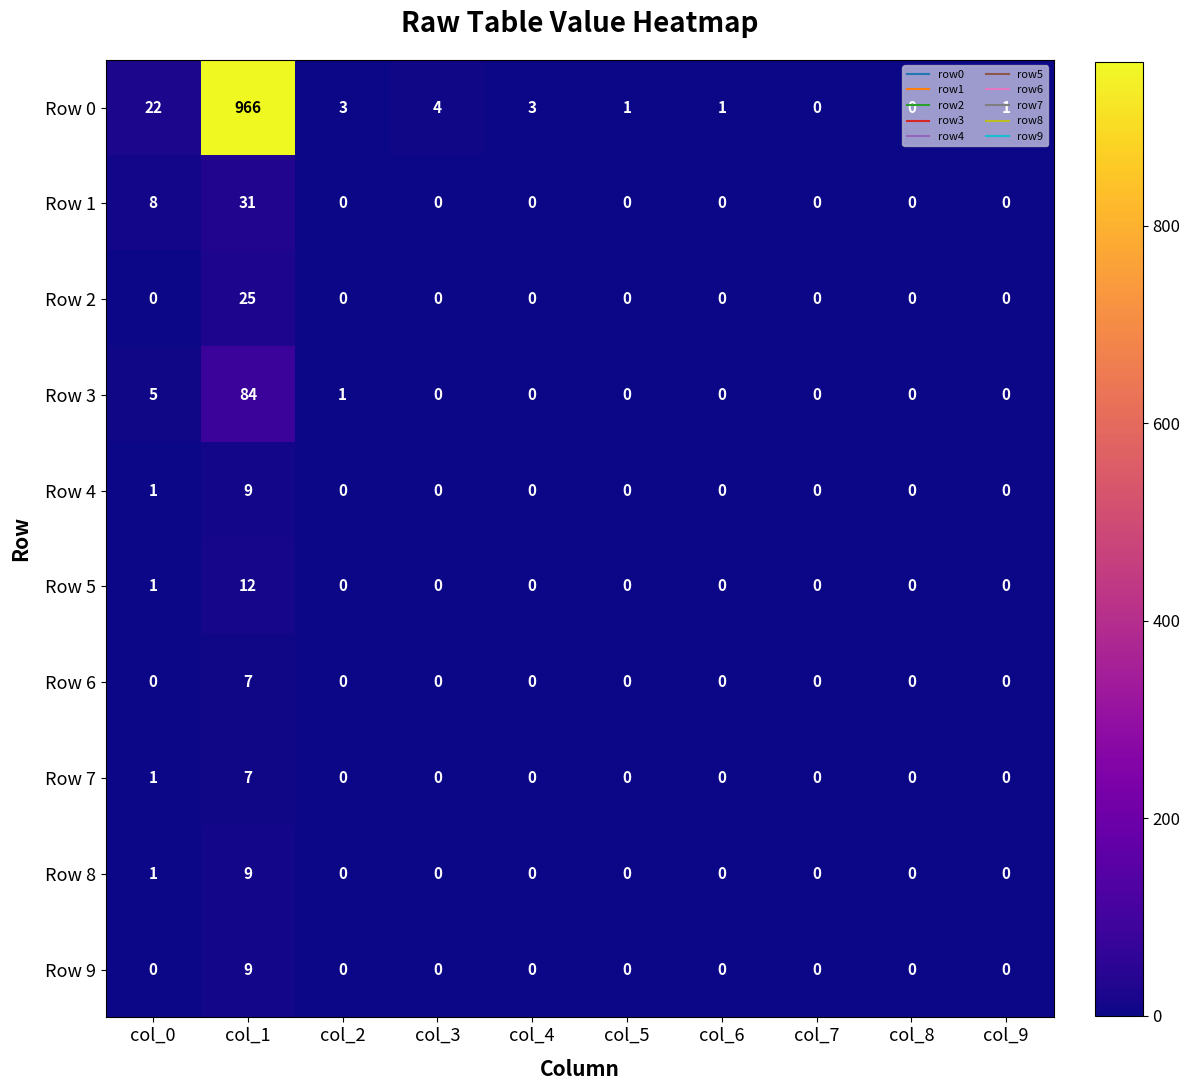

How many distinct data groups are displayed?

10